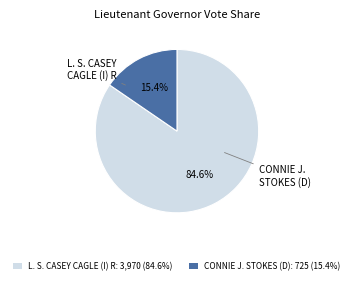

Combined, do L. S. CASEY CAGLE (I) R: 3,970 (84.6%) and CONNIE J. STOKES (D): 725 (15.4%) account for over 50%?

Yes